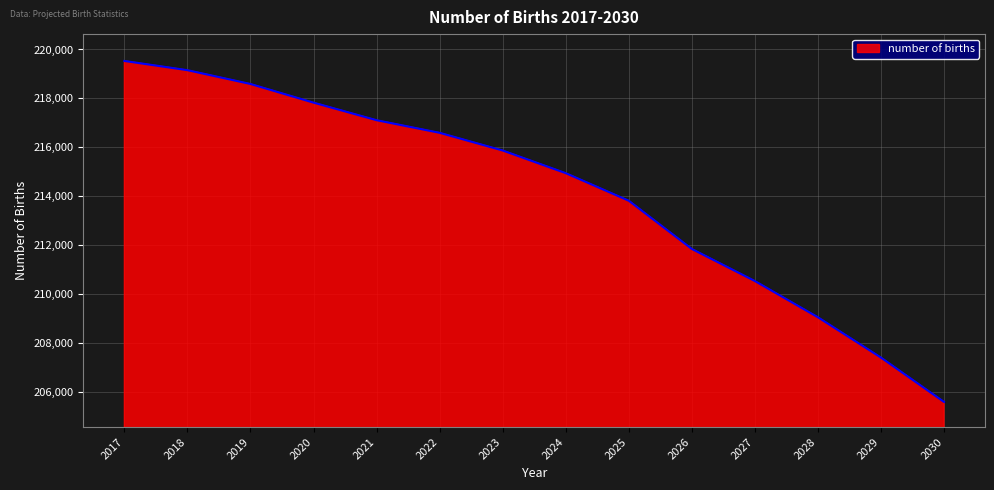

What is the sum of the values at 2029 and 2018?

426552.2